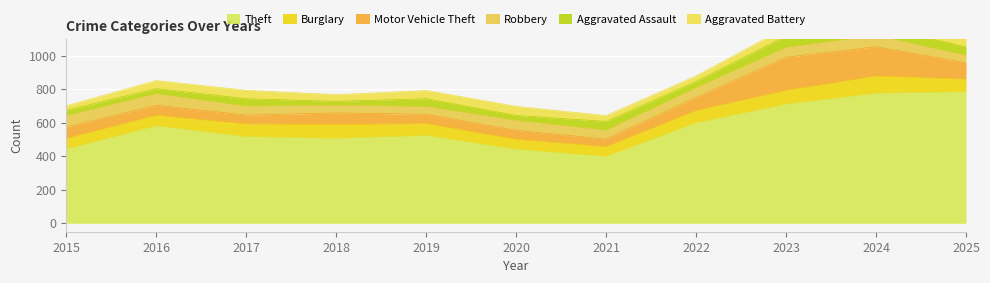

Which label corresponds to the smallest value in the chart?

2018